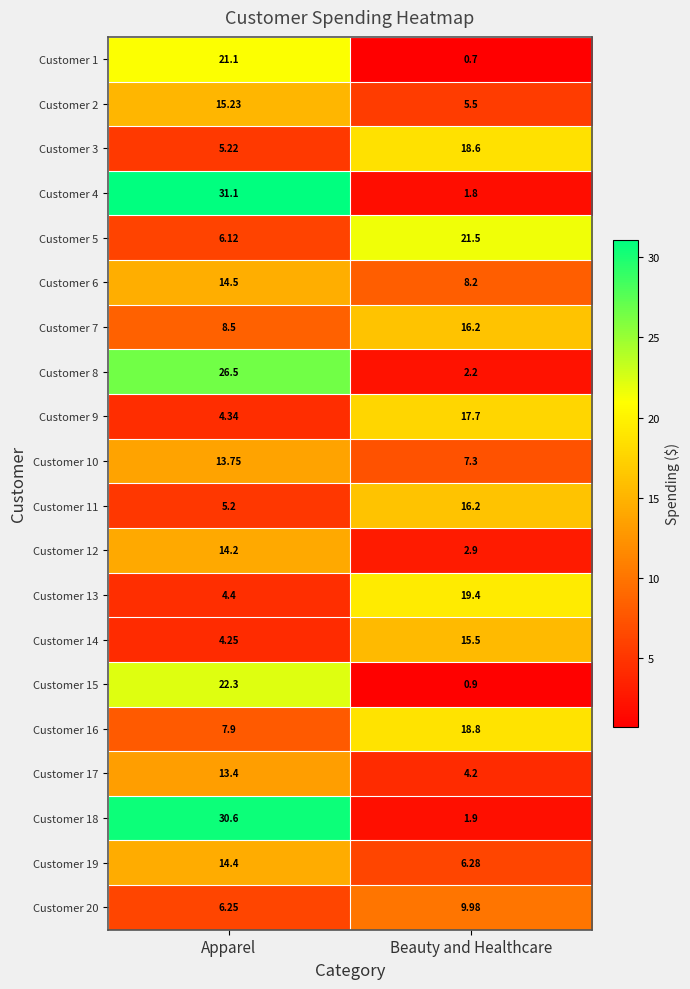

List the labels in order of Customer 10 value, smallest first.

Beauty and Healthcare, Apparel